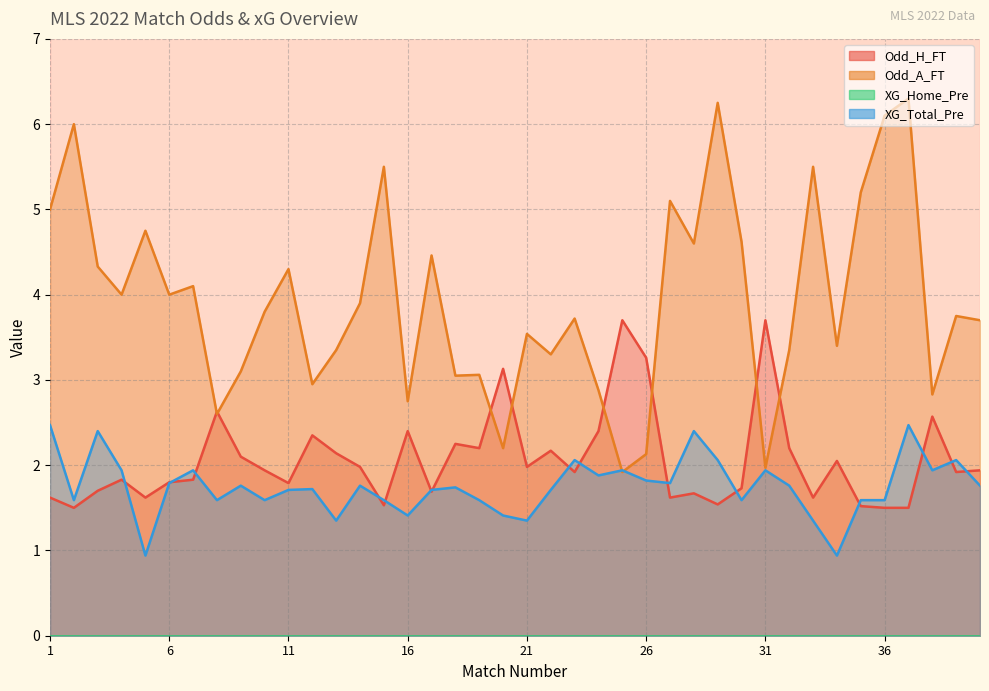

What is the average value of the XG_Total_Pre series?

1.8